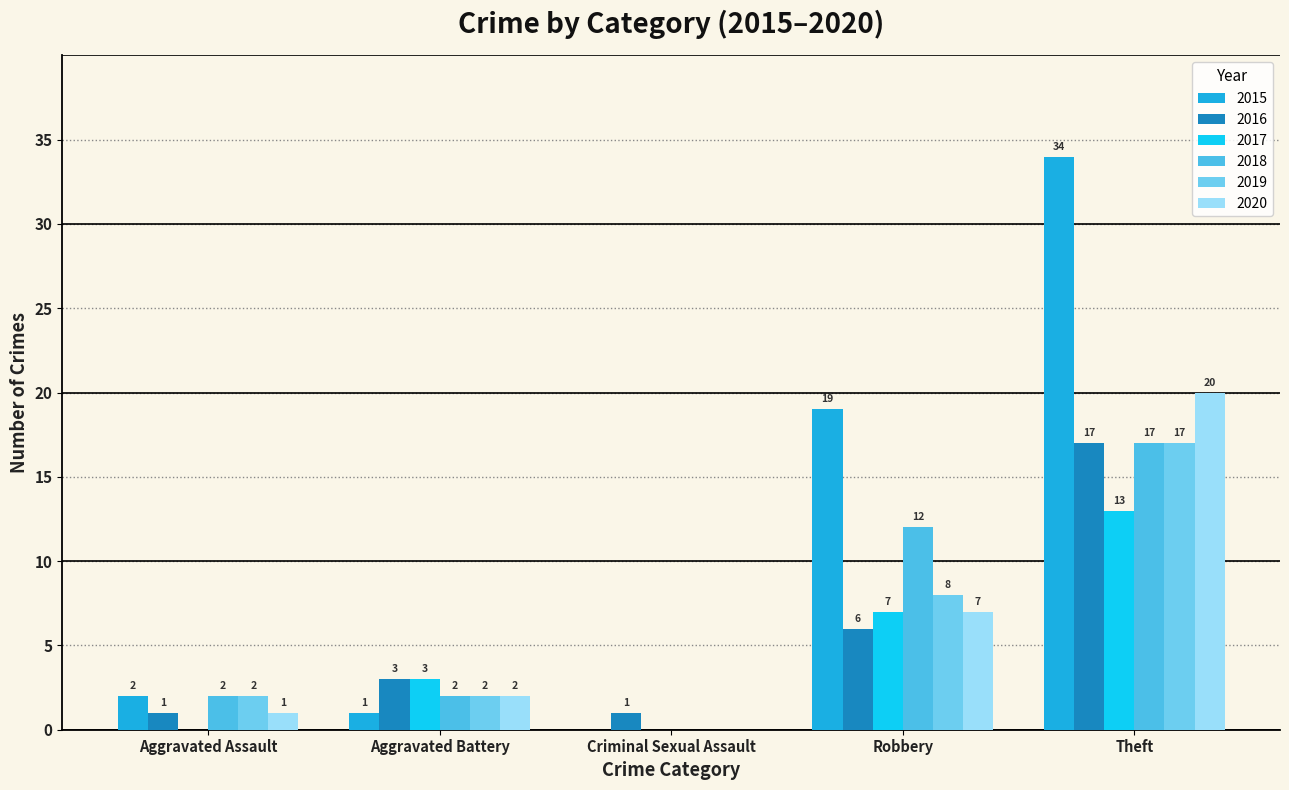

The 2017 series shows 7 at Robbery. True or false?

True